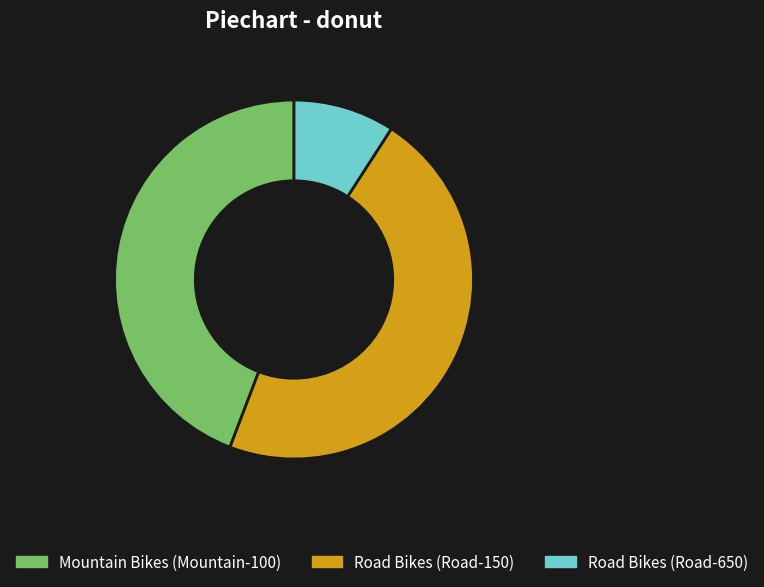

Does Road Bikes (Road-150) represent more than half of the total?

No